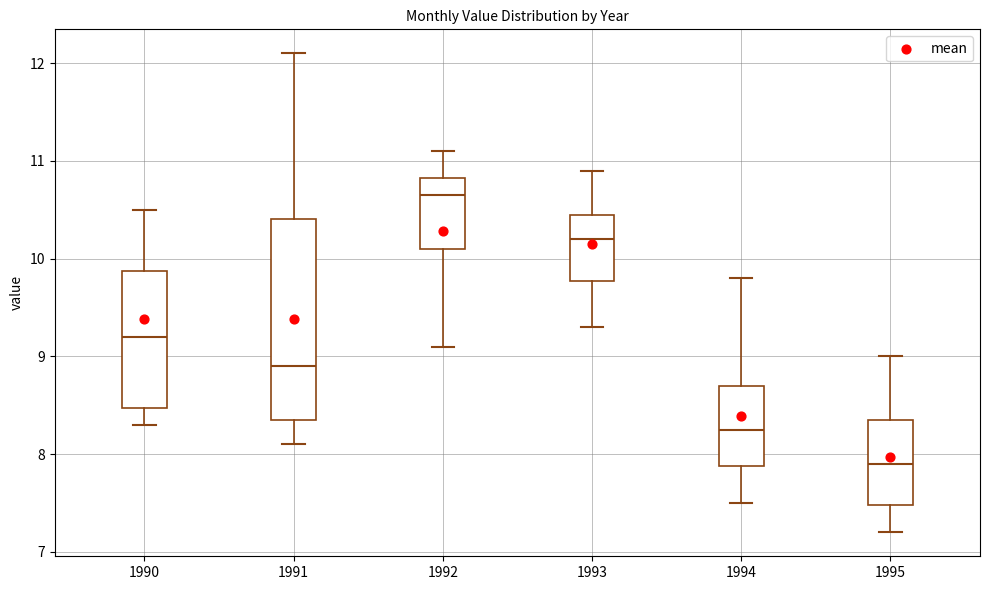

Reading left to right, read every box against the y-axis: the position of its median line, the range the box covers, and the ends of its whiskers. The values are not printed on the chart, so give them approximately, as read against the axis.

1990: median 9.2, box 8.5 to 9.9, whiskers 8.3 to 10.5
1991: median 8.9, box 8.4 to 10.4, whiskers 8.1 to 12.1
1992: median 10.7, box 10.1 to 10.8, whiskers 9.1 to 11.1
1993: median 10.2, box 9.8 to 10.5, whiskers 9.3 to 10.9
1994: median 8.3, box 7.9 to 8.7, whiskers 7.5 to 9.8
1995: median 7.9, box 7.5 to 8.4, whiskers 7.2 to 9.0